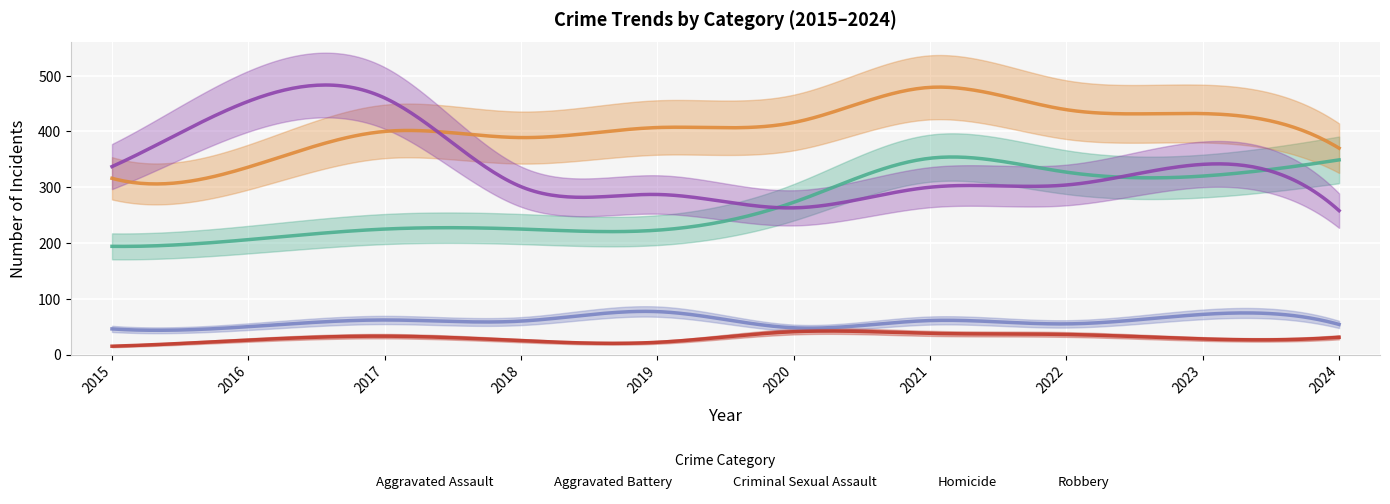

Which series ends up on top after the final intersection of Robbery and Aggravated Battery?

Aggravated Battery